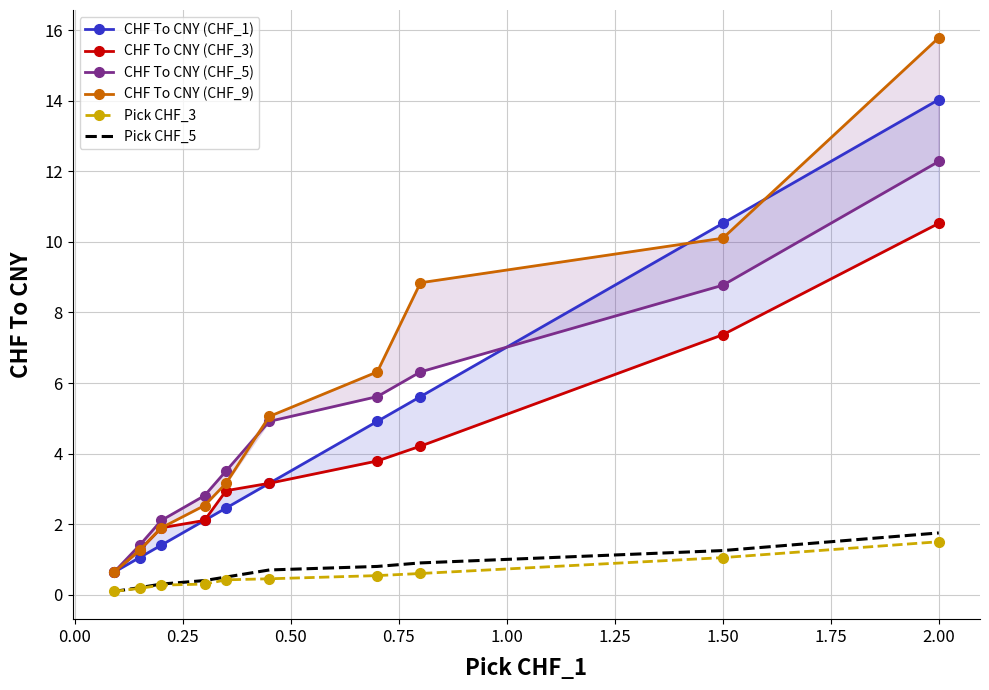

The value of Pick CHF_3 at 1.50 is 1.8. True or false?

False